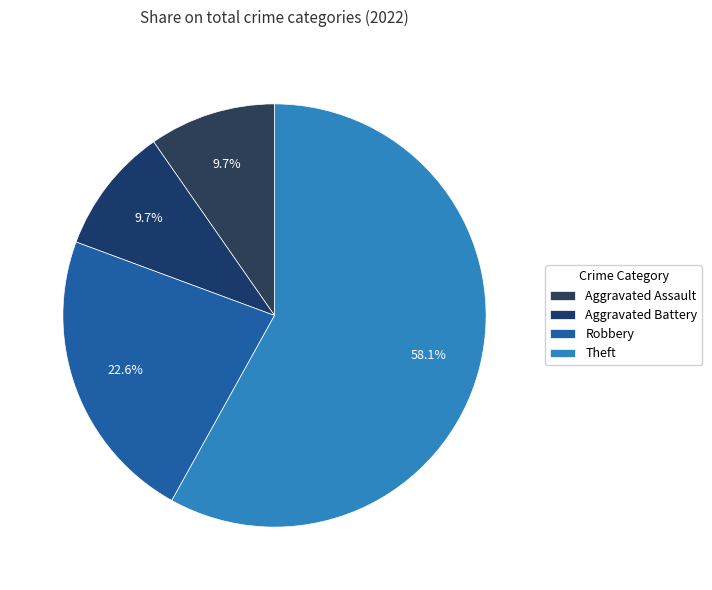

Which slice is the smallest?

Aggravated Assault